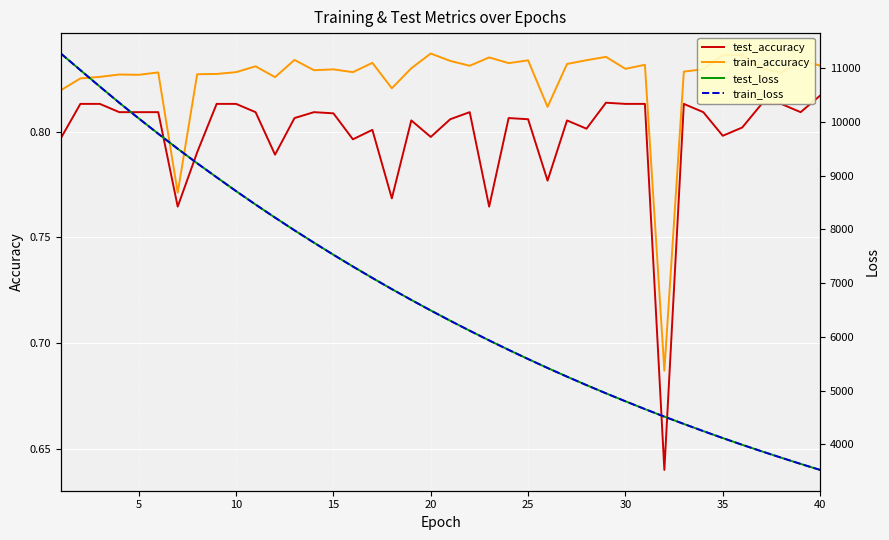

True or false: train_accuracy has a value of 0.4 at 30.

False